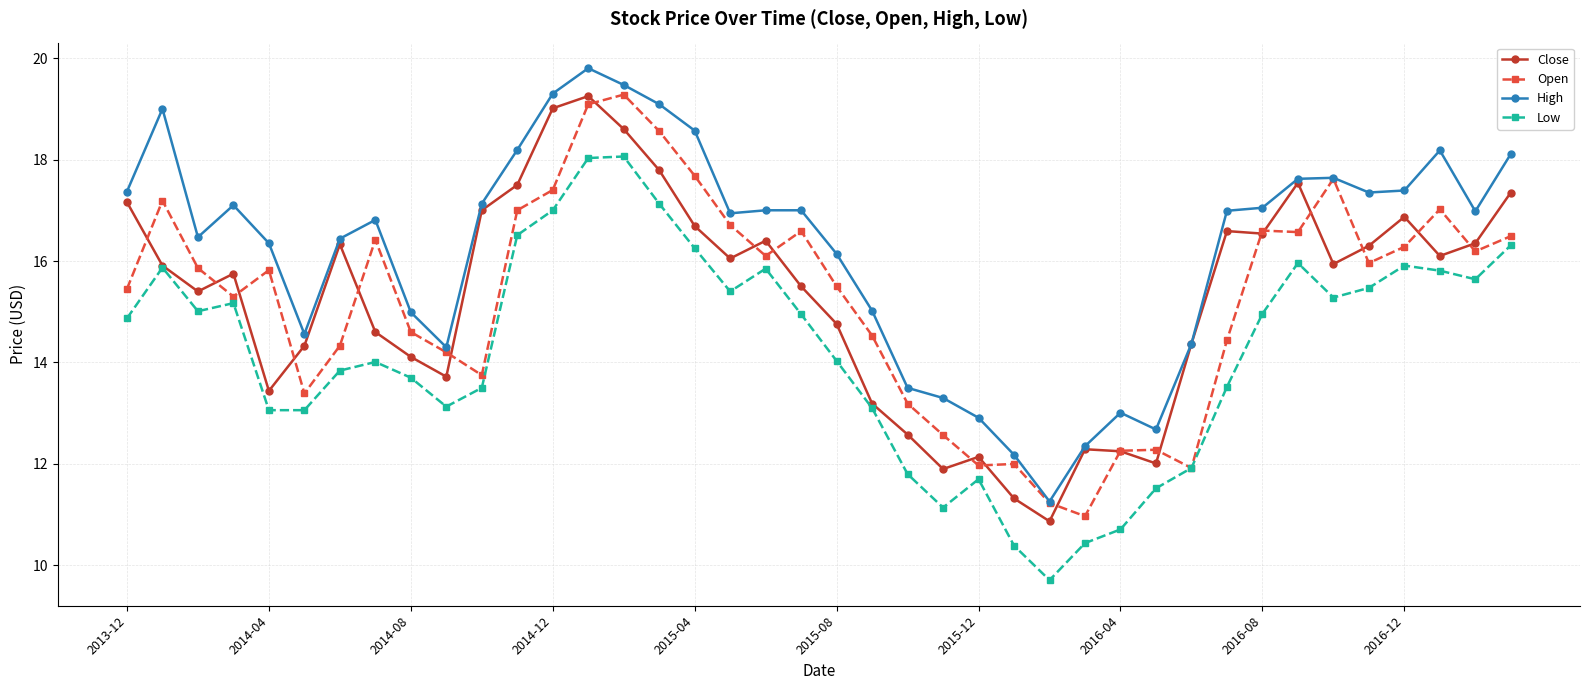

True or false: High and Low intersect in this chart.

False